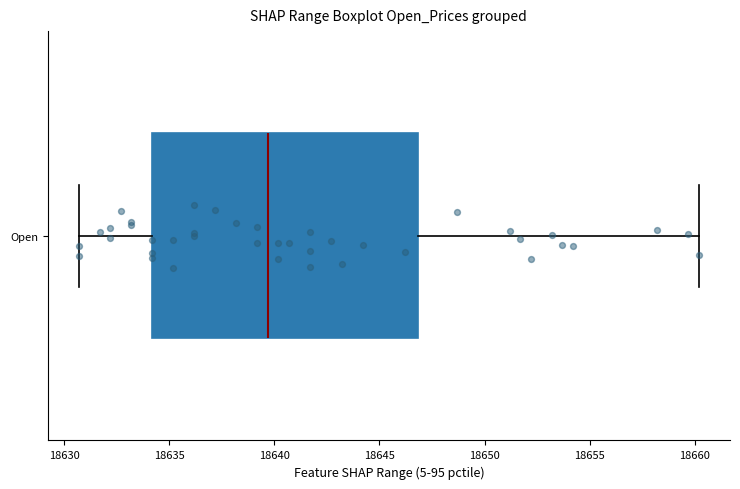

Transcribe this box plot: give where the median line is, the range the box spans, and where the two whiskers end, as read against the x-axis. The values are not printed on the chart, so give them approximately, as read against the axis.

median 18639.5, box 18634.0 to 18647.0, whiskers 18630.5 to 18660.0